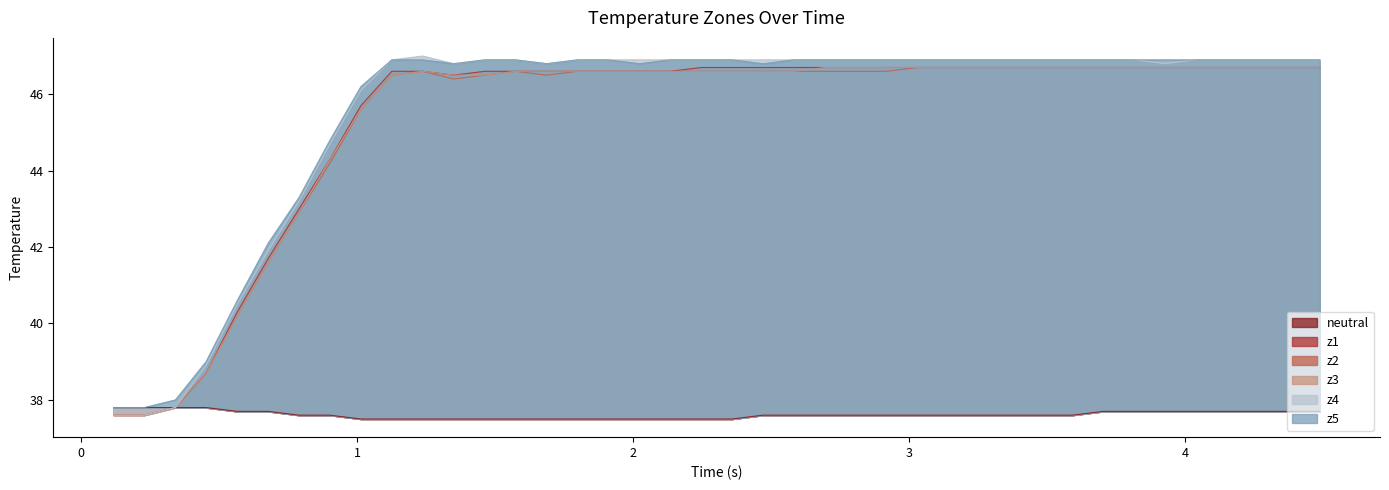

What is the average value of the z3 series?

45.3